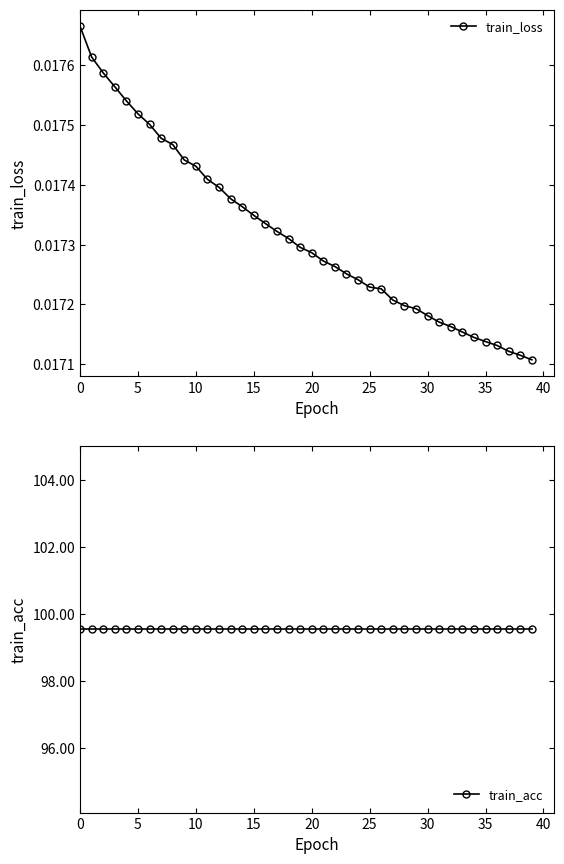

What is the label of the 23rd point from the left?

22